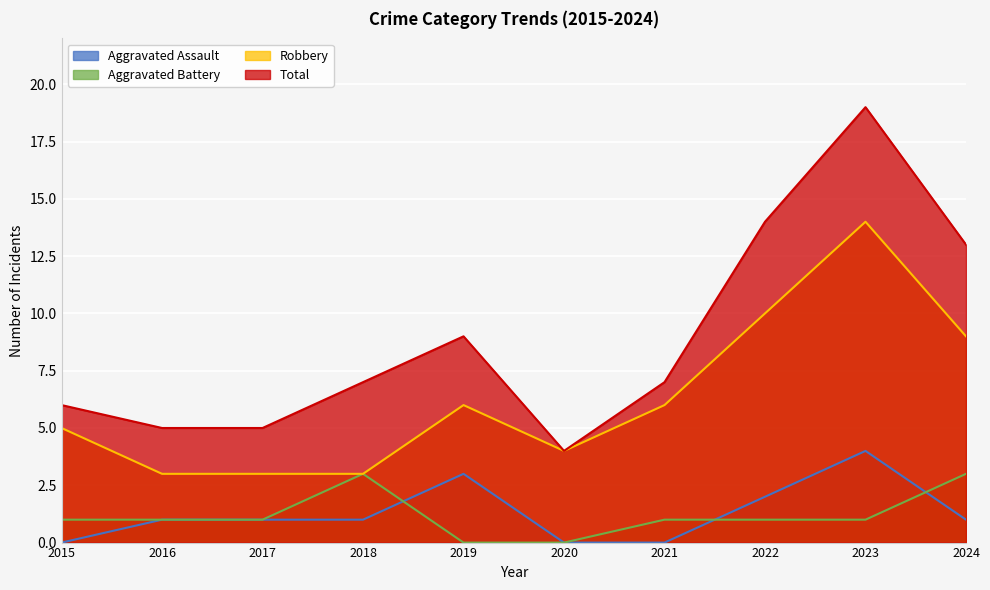

The Robbery series shows 3 at 2018. True or false?

True